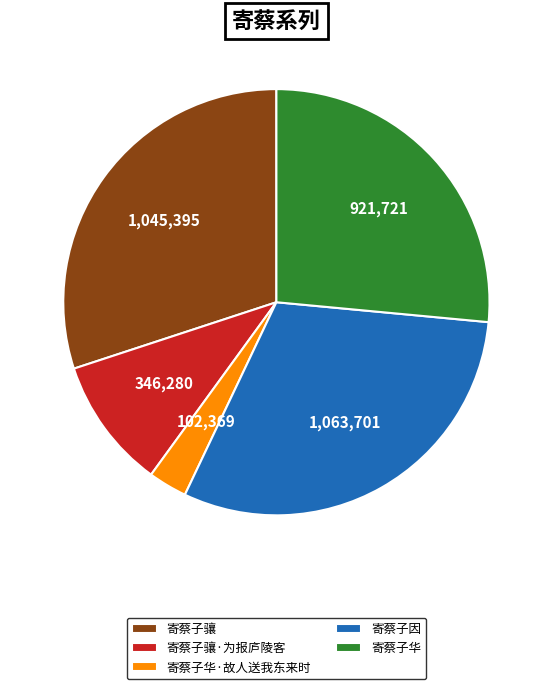

The 寄蔡子骧·为报庐陵客 slice represents 10% of the pie. True or false?

True